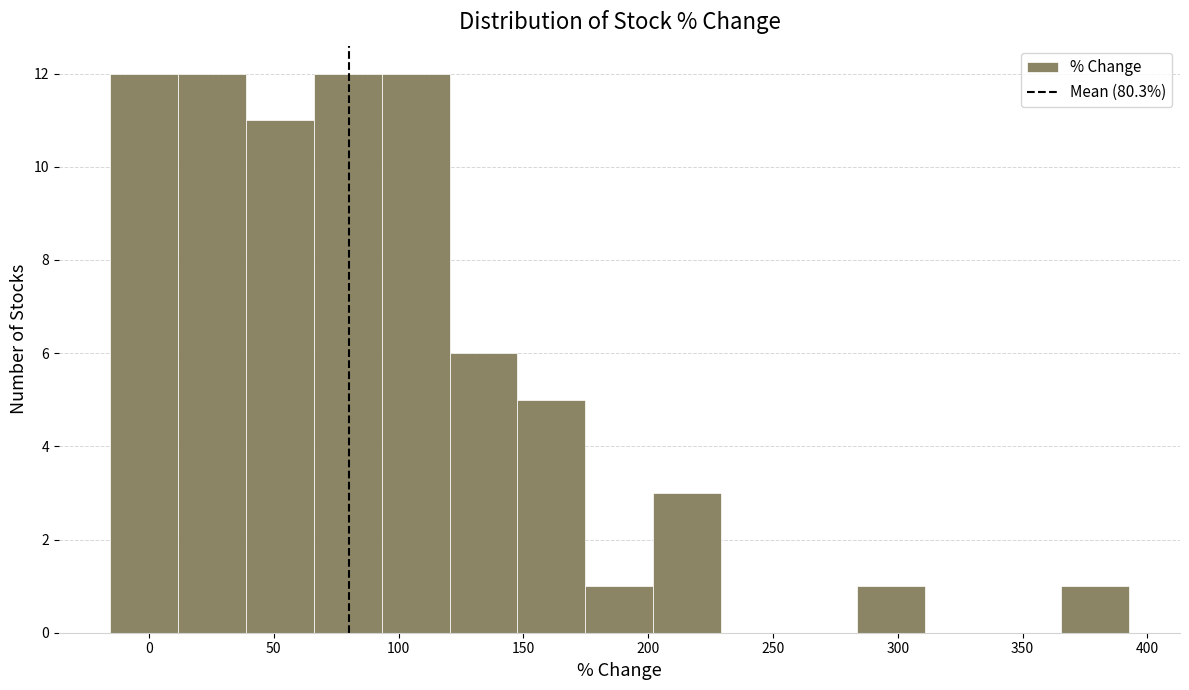

Reading left to right, list every bar in this chart as the range it spans on the x-axis followed by its height. Neither the bar edges nor the heights are printed on the chart, so give them approximately, as read against the axes.

-15 to 10: 12
10 to 40: 12
40 to 65: 11
65 to 95: 12
95 to 120: 12
120 to 150: 6
150 to 175: 5
175 to 200: 1
200 to 230: 3
230 to 255: 0
255 to 285: 0
285 to 310: 1
310 to 340: 0
340 to 365: 0
365 to 395: 1